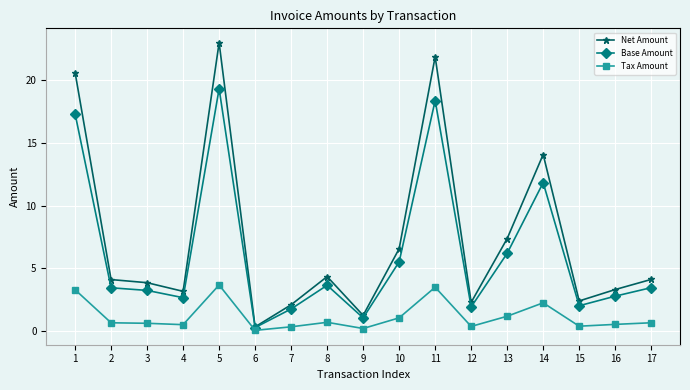

What is the value of the Base Amount point at the 5th from the left?

19.3